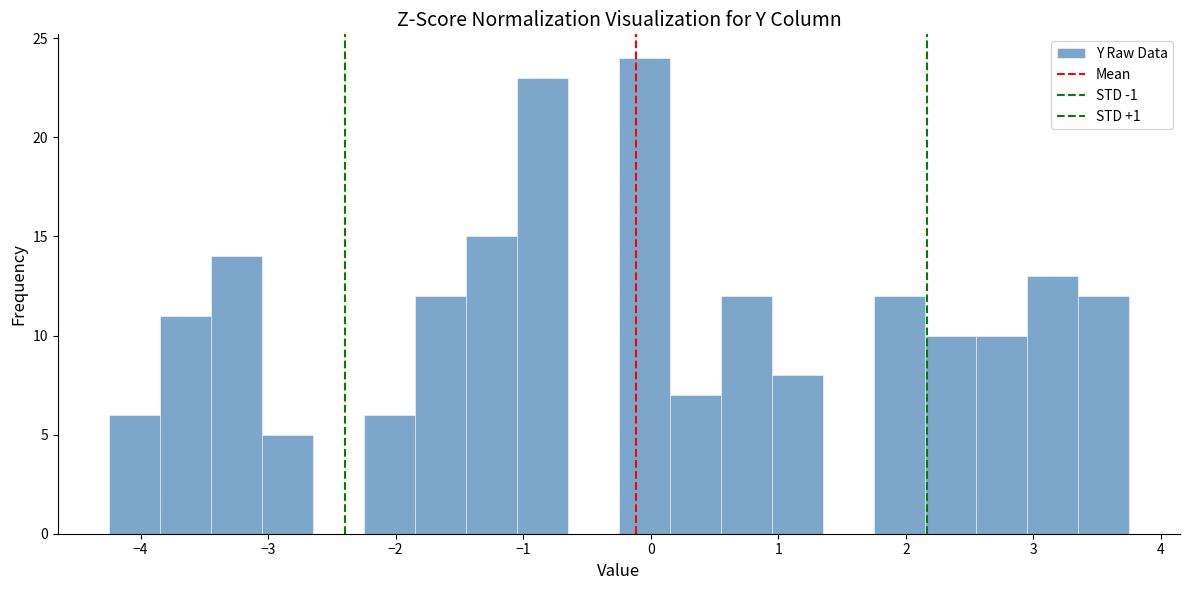

Reading left to right, list every bar in this chart as the range it spans on the x-axis followed by its height. Neither the bar edges nor the heights are printed on the chart, so give them approximately, as read against the axes.

-4.25 to -3.85: 6
-3.85 to -3.45: 11
-3.45 to -3.05: 14
-3.05 to -2.65: 5
-2.65 to -2.25: 0
-2.25 to -1.85: 6
-1.85 to -1.45: 12
-1.45 to -1.05: 15
-1.05 to -0.65: 23
-0.65 to -0.25: 0
-0.25 to 0.15: 24
0.15 to 0.55: 7
0.55 to 0.95: 12
0.95 to 1.35: 8
1.35 to 1.75: 0
1.75 to 2.15: 12
2.15 to 2.55: 10
2.55 to 2.95: 10
2.95 to 3.35: 13
3.35 to 3.75: 12